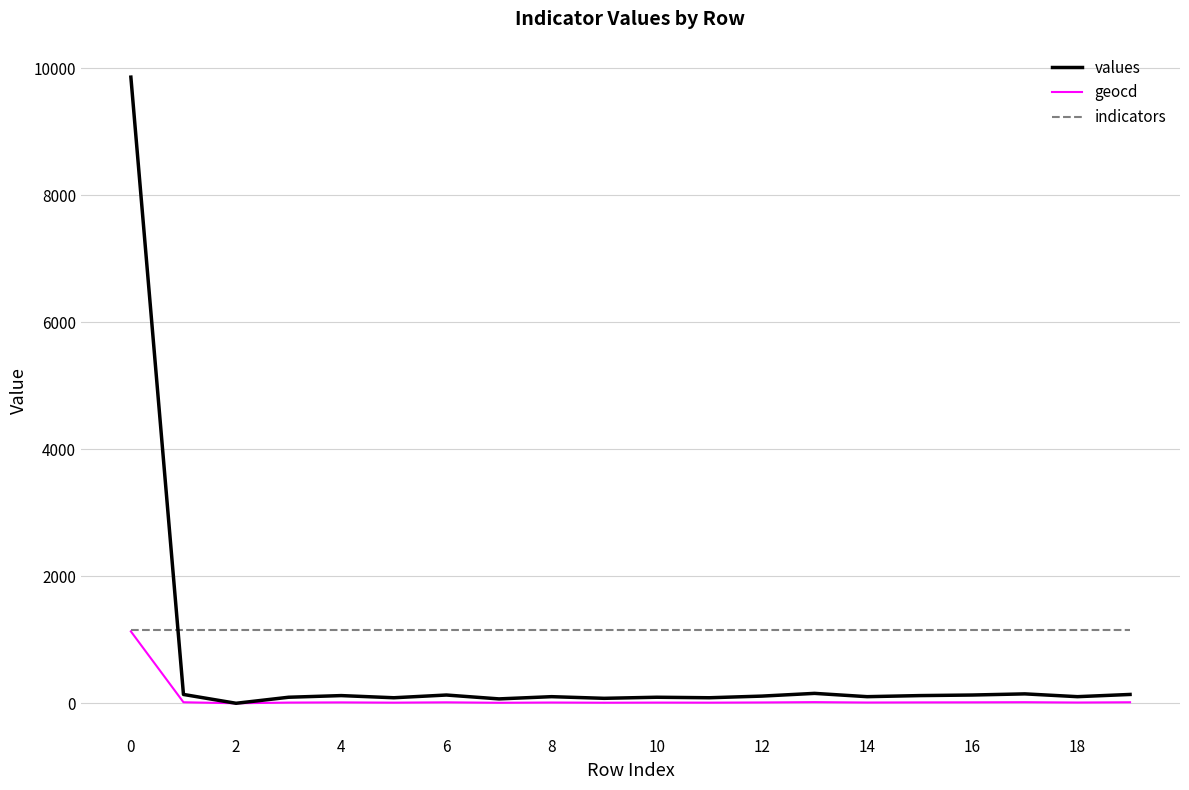

Rank the series by their average value, from highest to lowest.

indicators, values, geocd